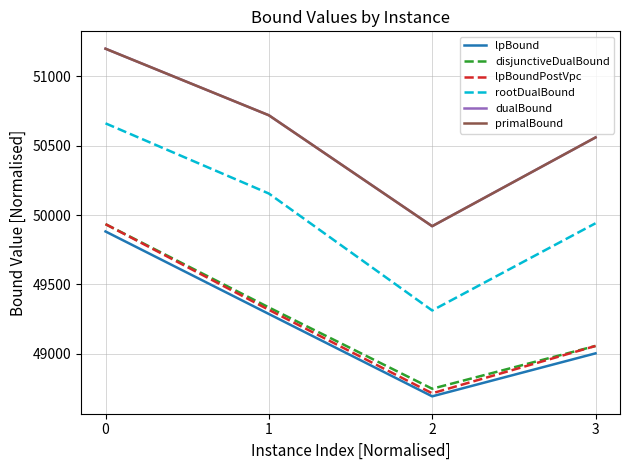

Rank the series at 0 from lowest to highest value.

lpBound, disjunctiveDualBound, lpBoundPostVpc, rootDualBound, dualBound, primalBound